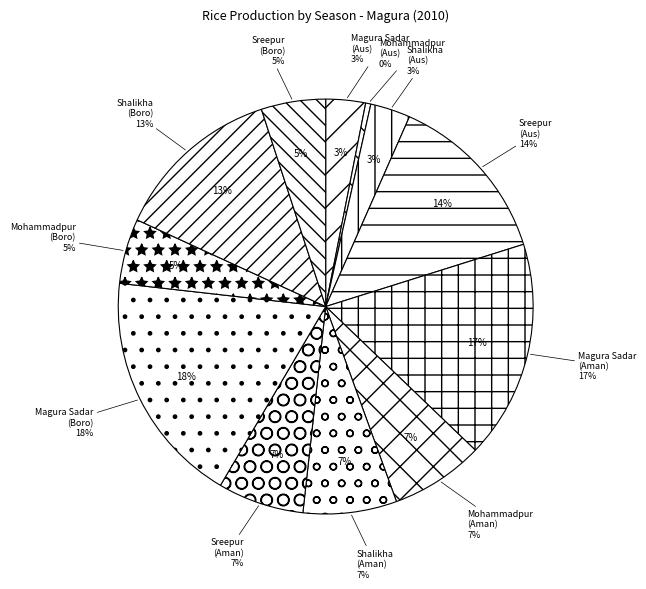

Is it true that Shalikha is 9% of the pie?

False